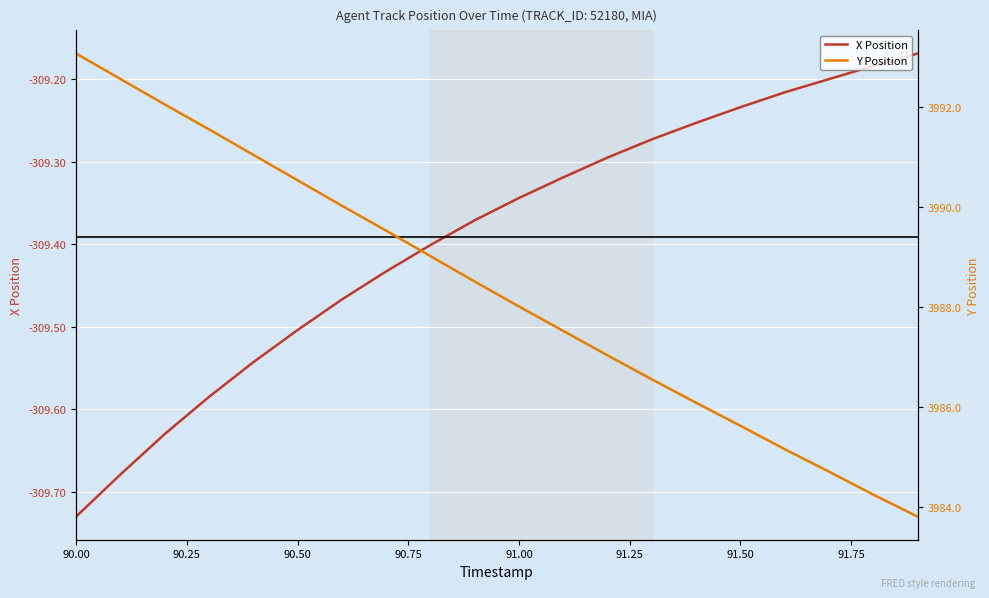

What is the average value of the Y Position series?

3988.3